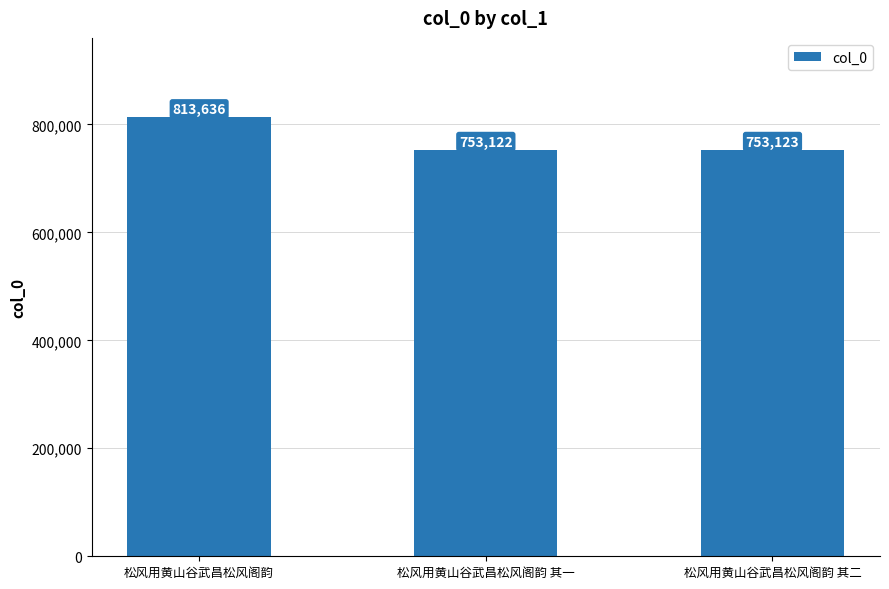

Rank the categories by value from highest to lowest.

松风用黄山谷武昌松风阁韵, 松风用黄山谷武昌松风阁韵 其二, 松风用黄山谷武昌松风阁韵 其一